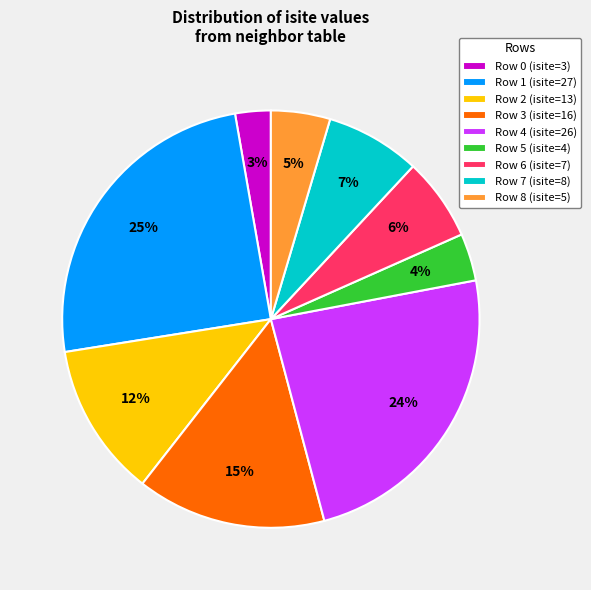

How many slices are in this pie chart?

9